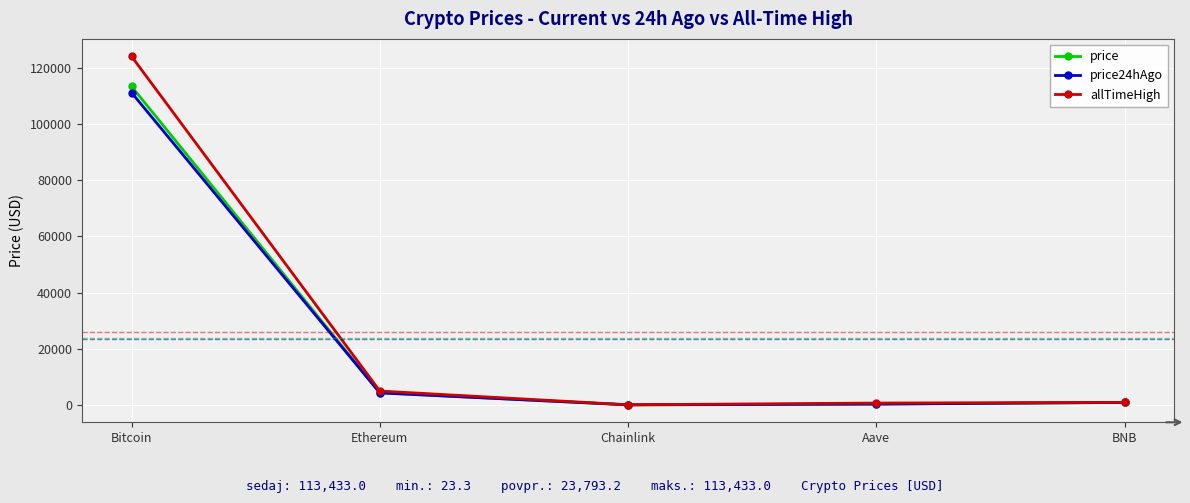

What value does the allTimeHigh series have at BNB?

904.9